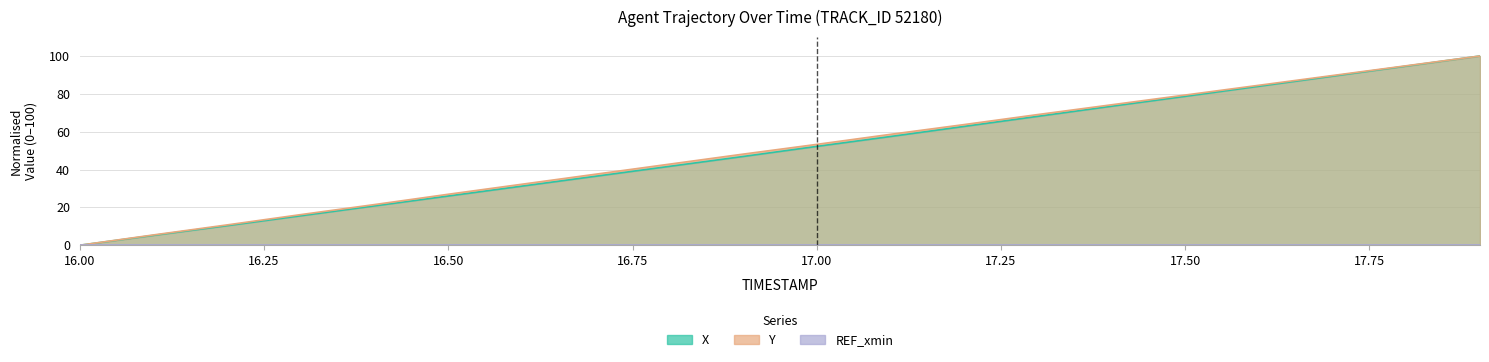

What is the label of the 14th point from the left?

17.3